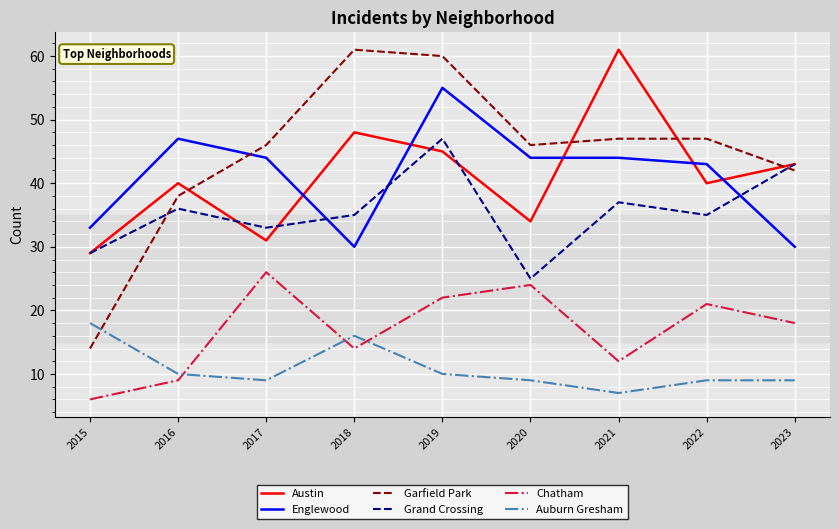

What is the highest value of the Austin series?

61